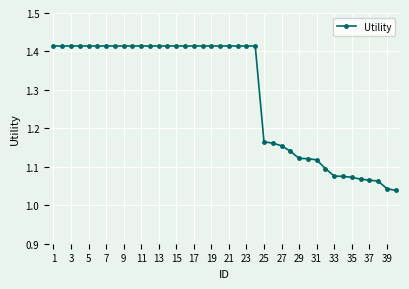

What is the difference between the maximum and second lowest values?

0.4